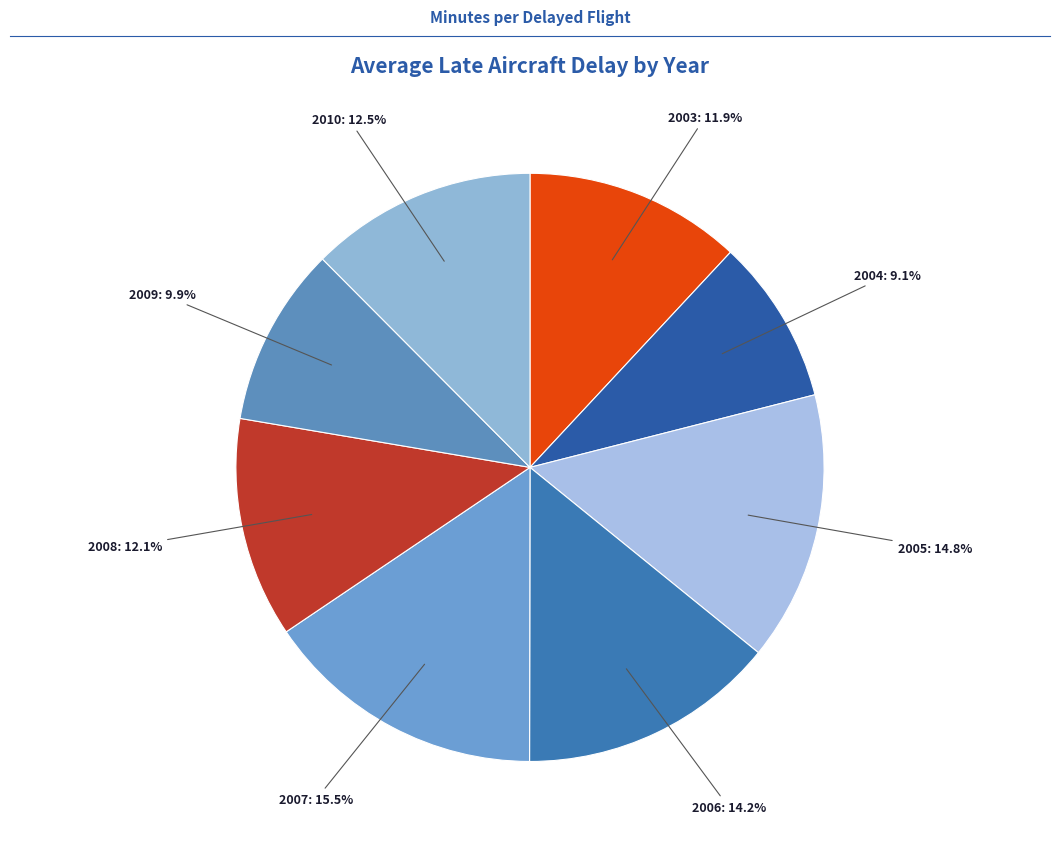

Count the number of slices in the pie.

8